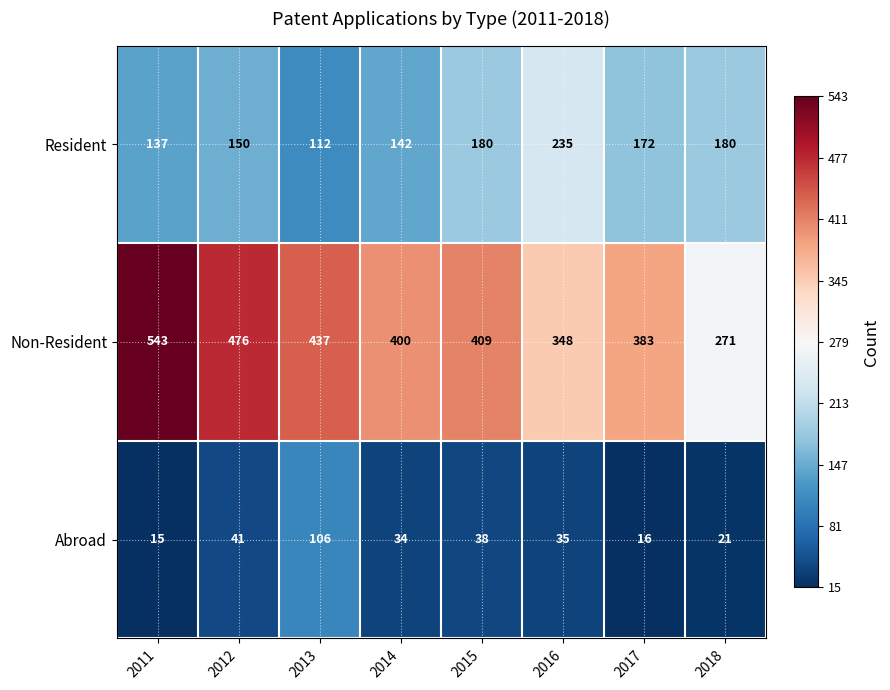

Reading left to right, transcribe all the data shown in this chart.

Resident: 2011=137	2012=150	2013=112	2014=142	2015=180	2016=235	2017=172	2018=180
Non-Resident: 2011=543	2012=476	2013=437	2014=400	2015=409	2016=348	2017=383	2018=271
Abroad: 2011=15	2012=41	2013=106	2014=34	2015=38	2016=35	2017=16	2018=21